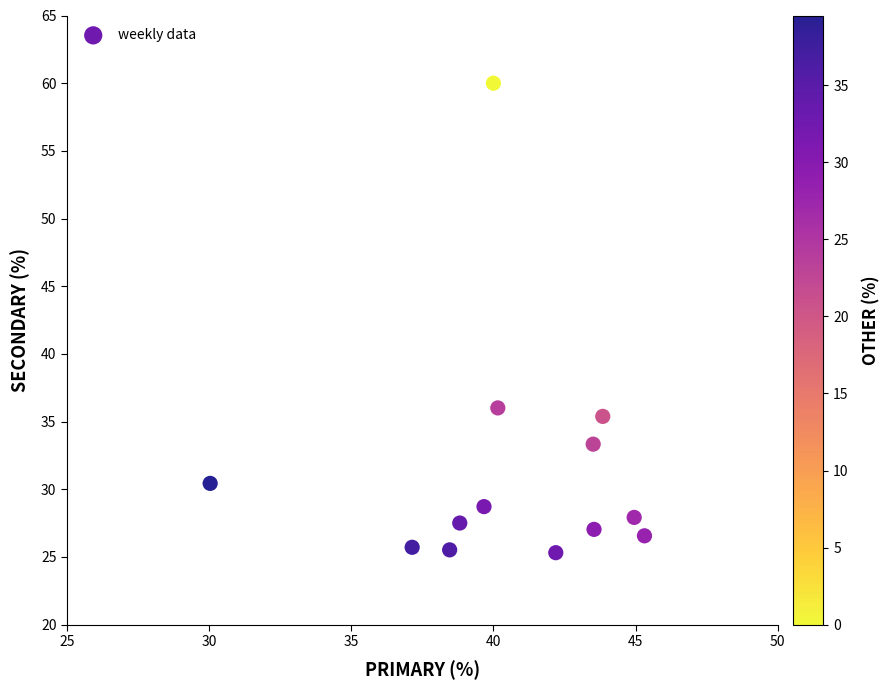

What Y value in the scatter plot is closest to 42?

36.0